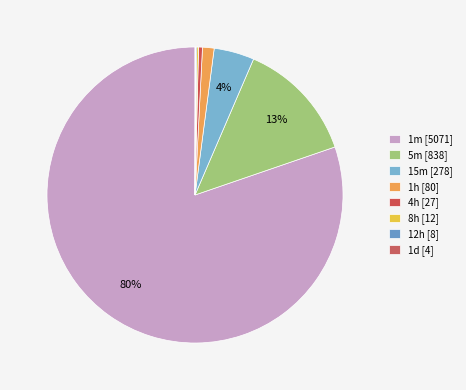

Rank the categories by value from highest to lowest.

1m, 5m, 15m, 1h, 4h, 8h, 12h, 1d